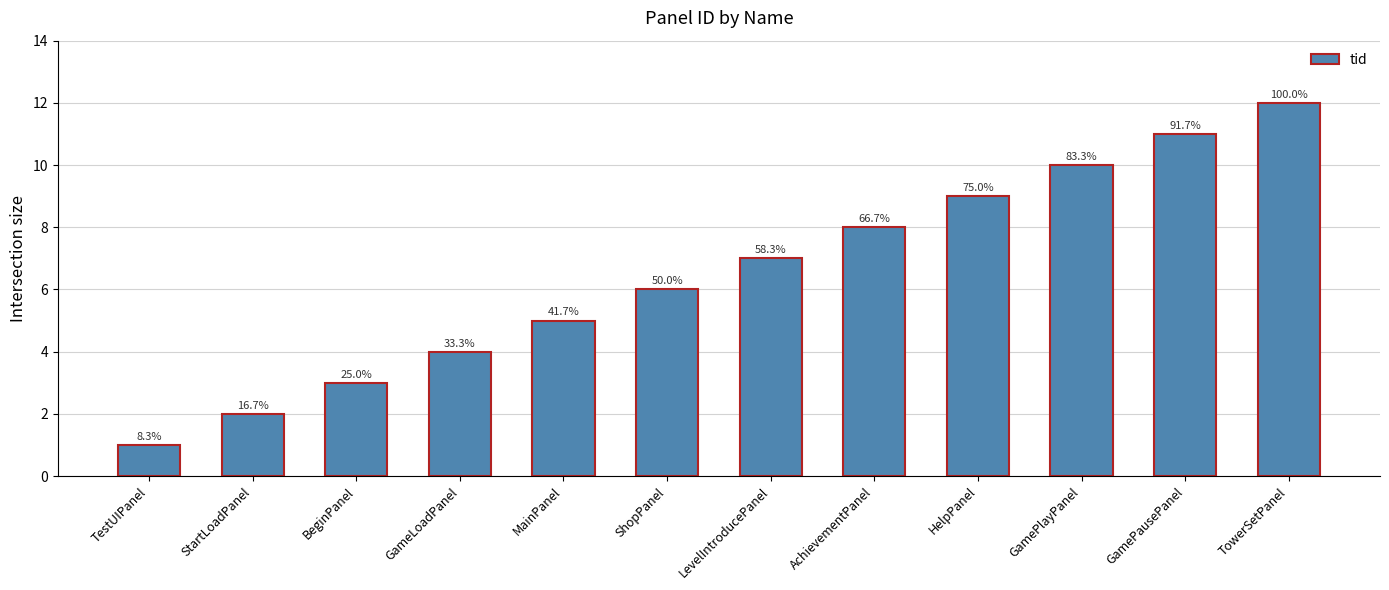

How many bars are there in total?

12